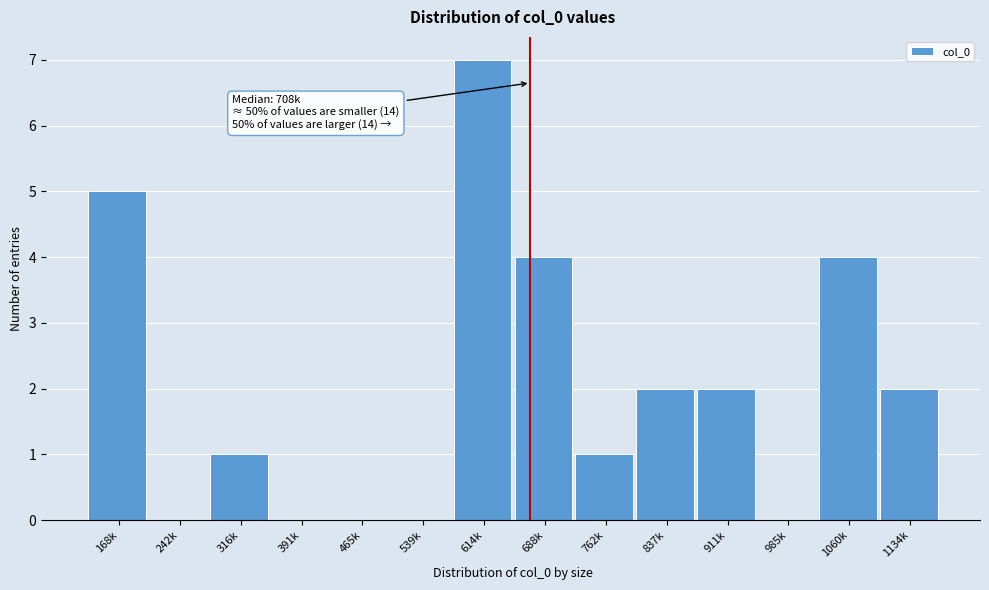

Reading left to right, what are all the values shown in this chart?

168k=5	242k=0	316k=1	391k=0	465k=0	539k=0	614k=7	688k=4	762k=1	837k=2	911k=2	985k=0	1060k=4	1134k=2